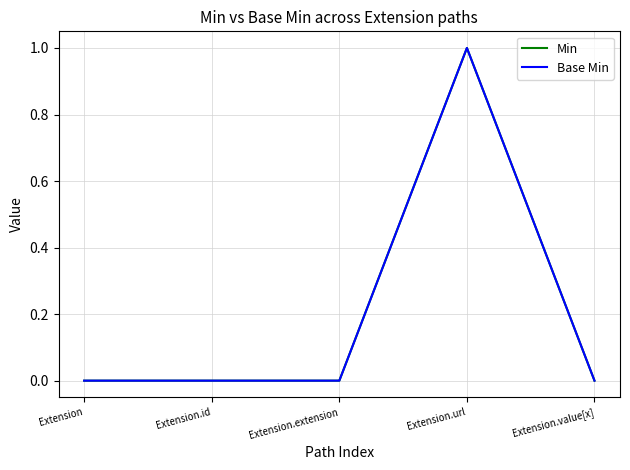

Does the chart have visible grid lines?

Yes